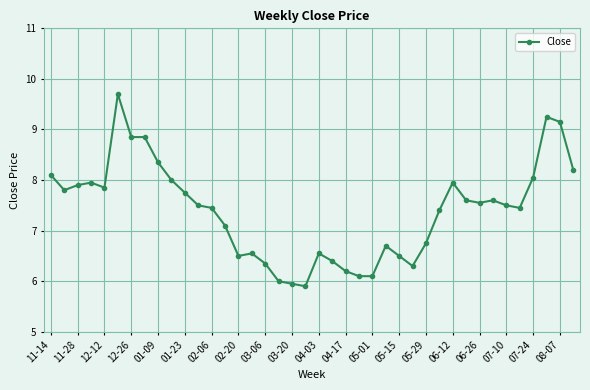

Count the number of categories in the chart.

40